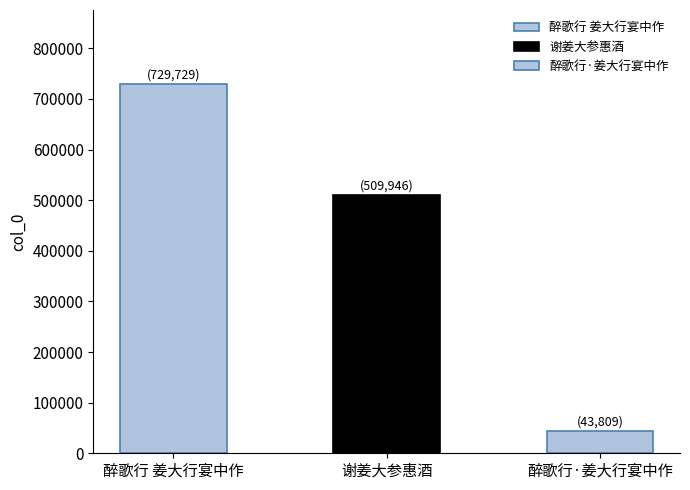

What is the change in value from 谢姜大参惠酒 to 醉歌行·姜大行宴中作?

-466137